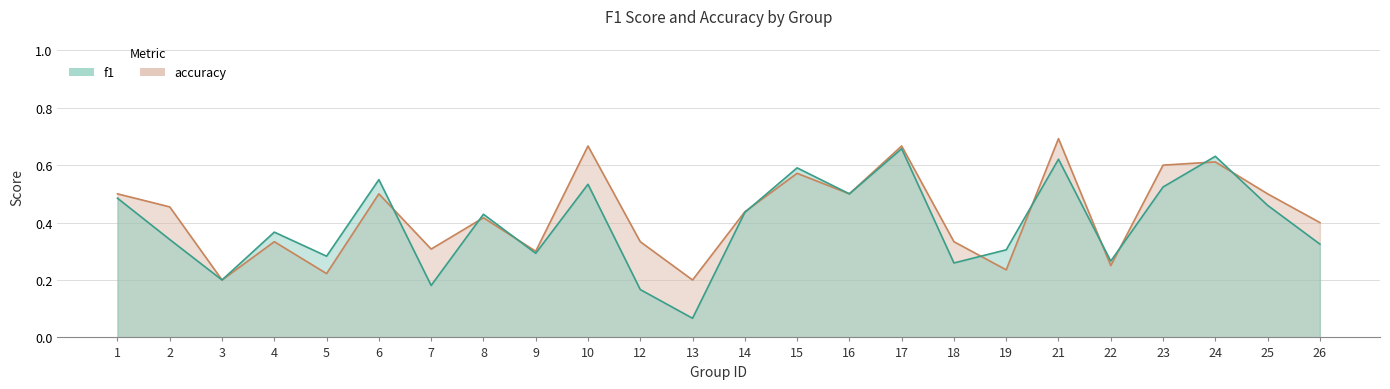

What is the sum of the accuracy values at 1 and 3?

0.7